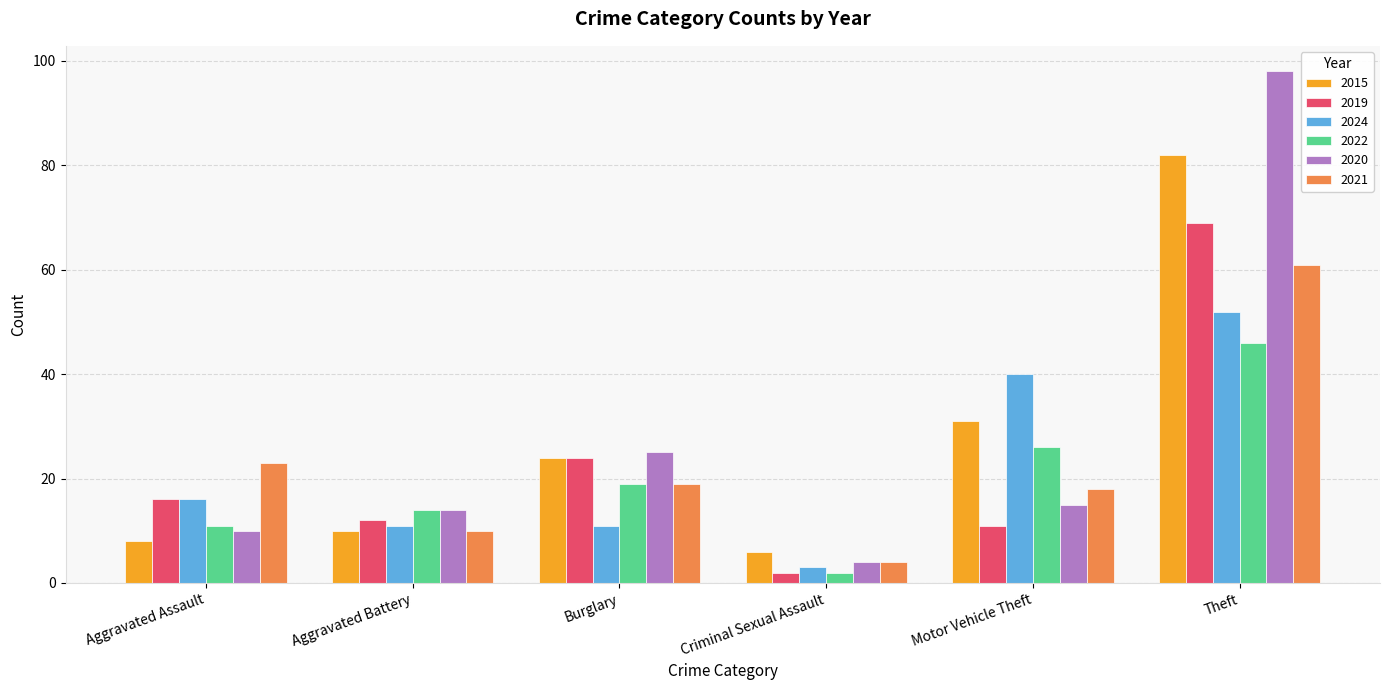

What is the greatest value displayed?

98